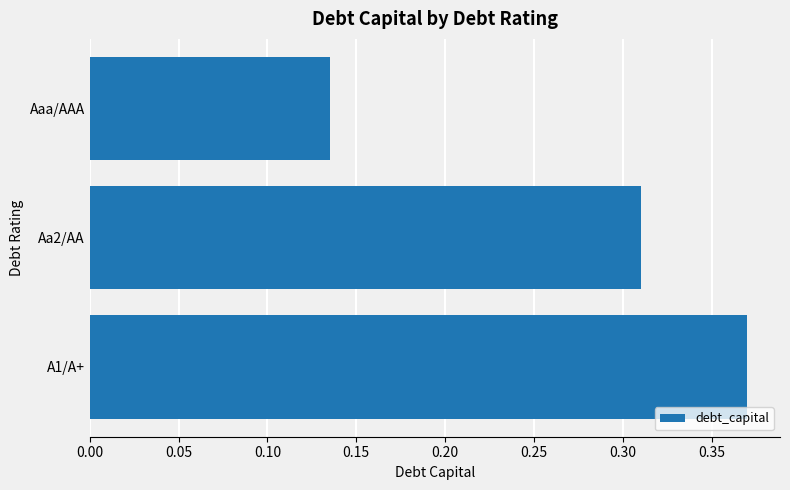

Which category has the lowest value across all series?

Aaa/AAA